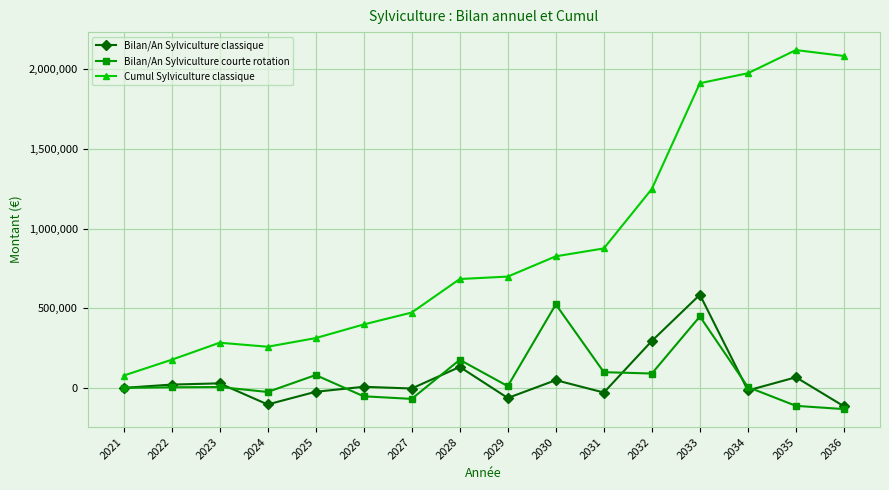

True or false: Bilan/An Sylviculture courte rotation and Bilan/An Sylviculture classique intersect in this chart.

True